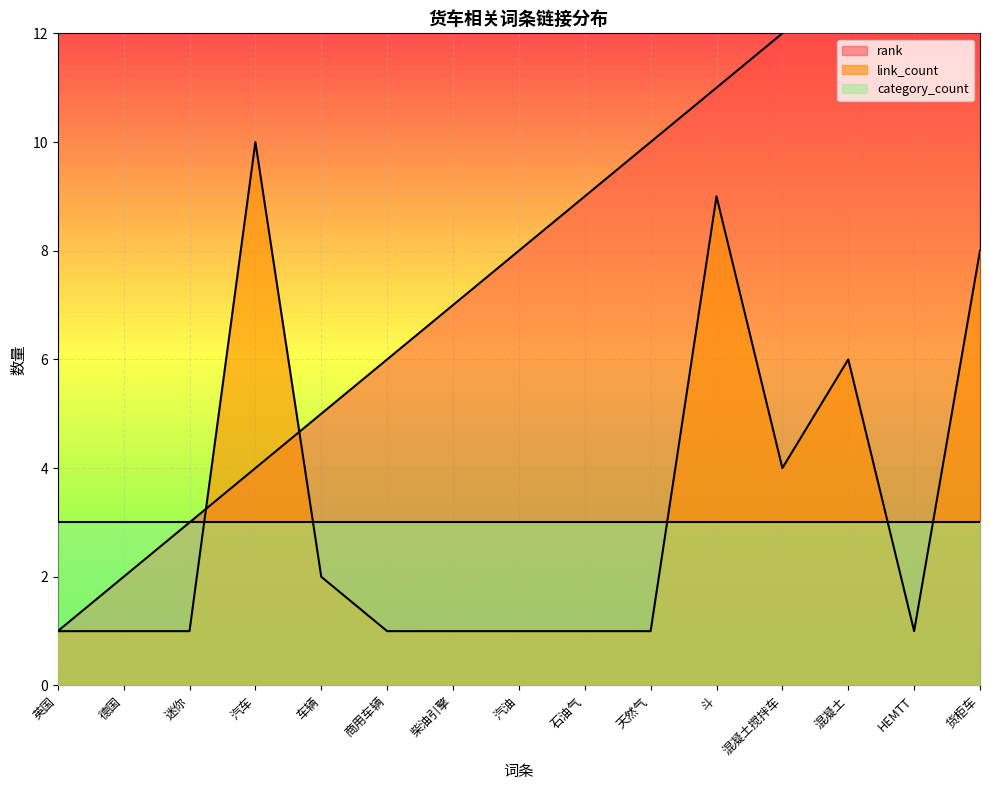

How many interior local peaks does the link_count series have?

3